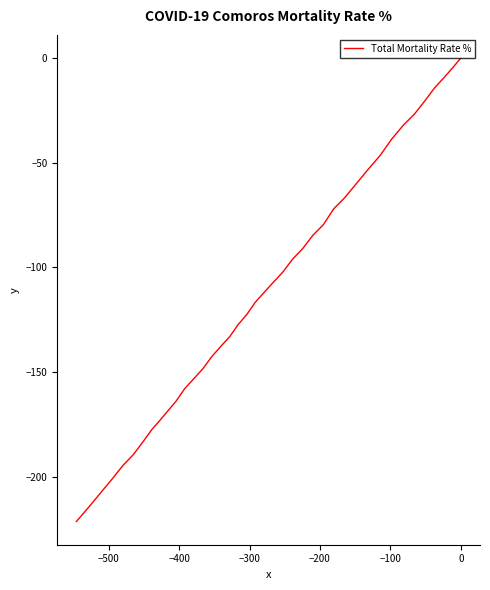

Does the chart display data point markers on the line(s)?

No